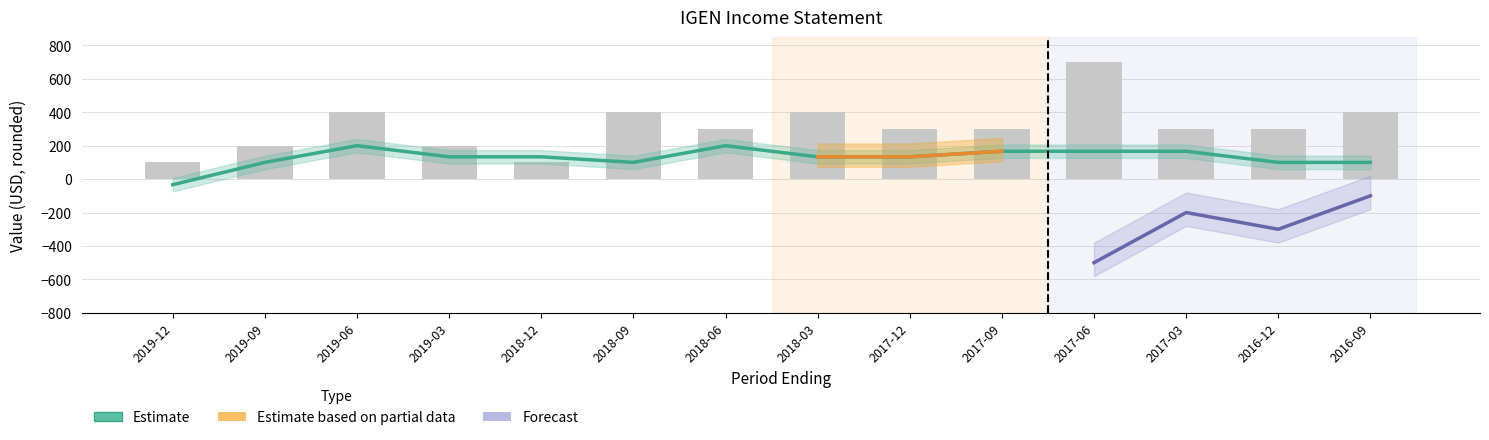

What is the difference between the maximum and minimum values in the Total Revenue series?

600